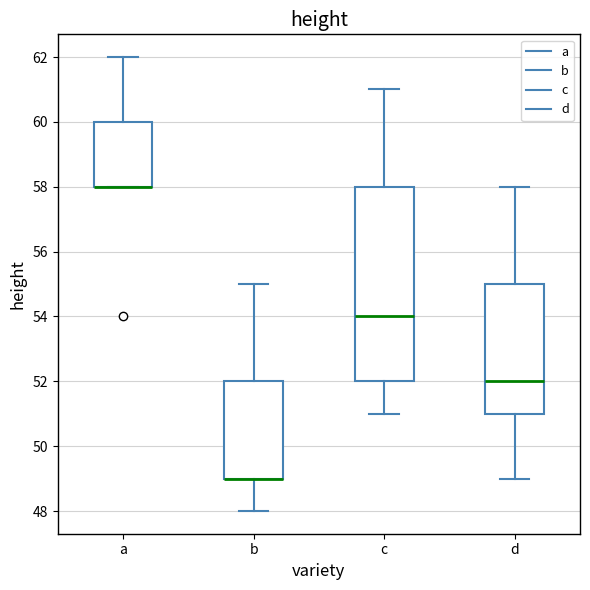

Reading left to right, transcribe this box plot: for each box, give where its median line is, the range the box spans, and where its two whiskers end, as read against the y-axis. The values are not printed on the chart, so give them approximately, as read against the axis.

a: median 58 (drawn on the box's lower edge), box 58 to 60, whiskers 58 to 62
b: median 49 (drawn on the box's lower edge), box 49 to 52, whiskers 48 to 55
c: median 54, box 52 to 58, whiskers 51 to 61
d: median 52, box 51 to 55, whiskers 49 to 58